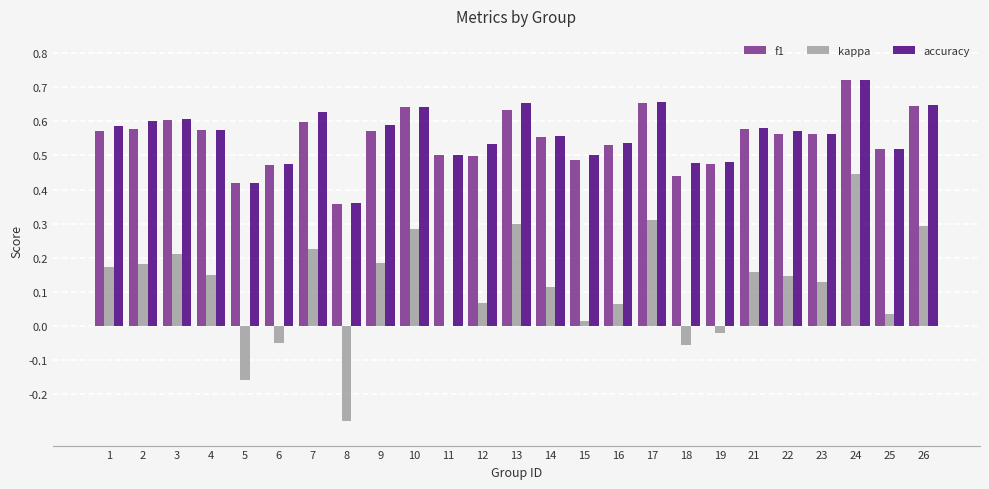

At which category does the chart reach its peak across all series?

24